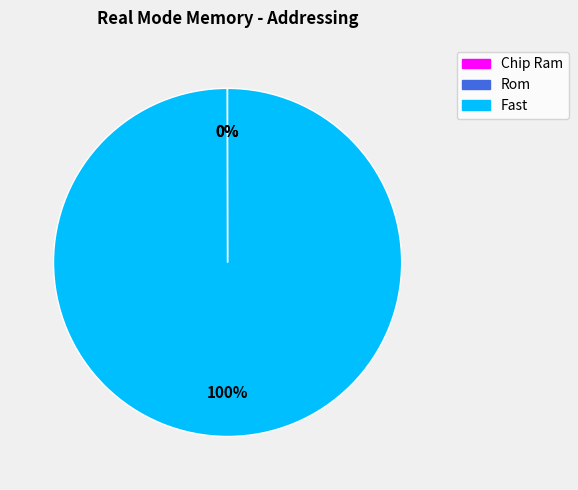

The Fast slice represents 100% of the pie. True or false?

True